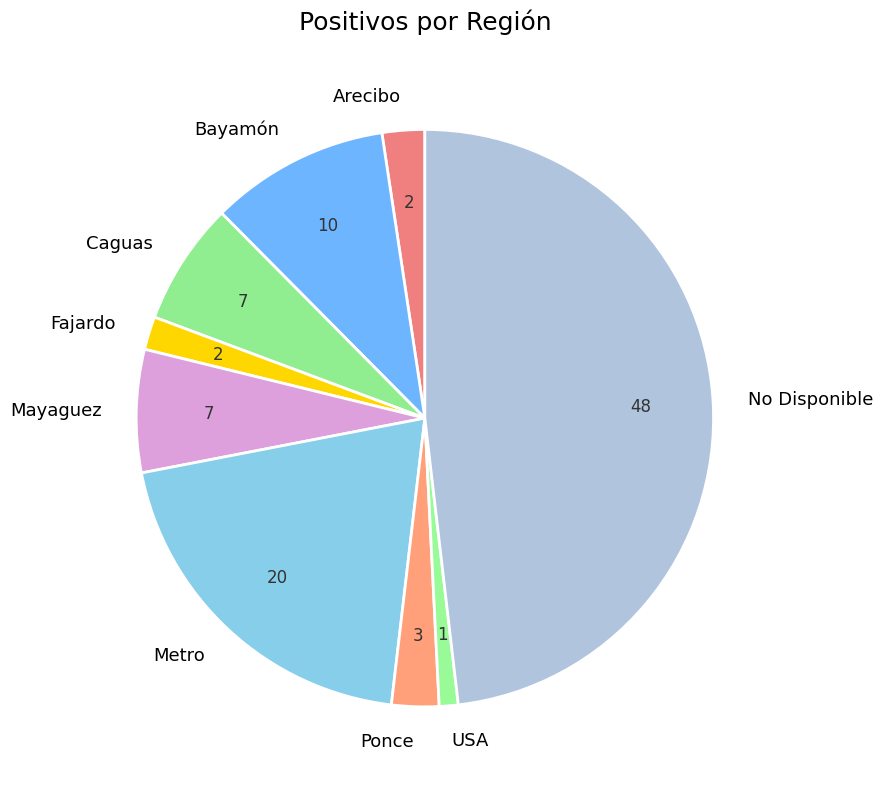

The USA slice represents 1% of the pie. True or false?

True